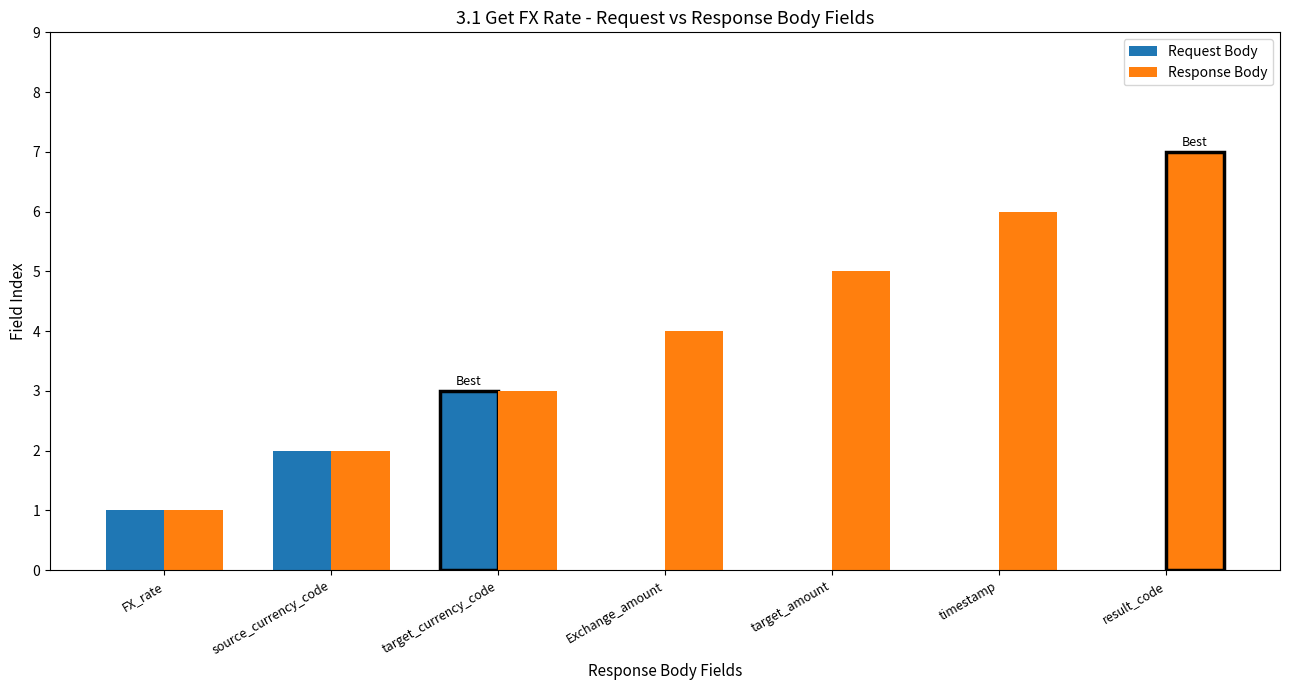

At which label is Request Body closest to 1?

FX_rate